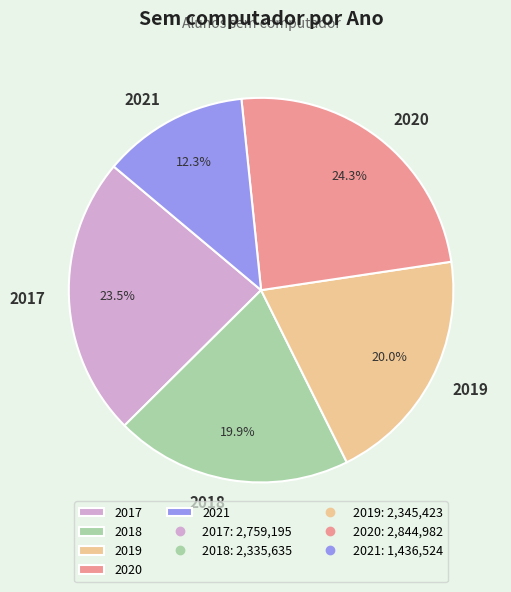

What is the smallest slice in the pie chart?

2021